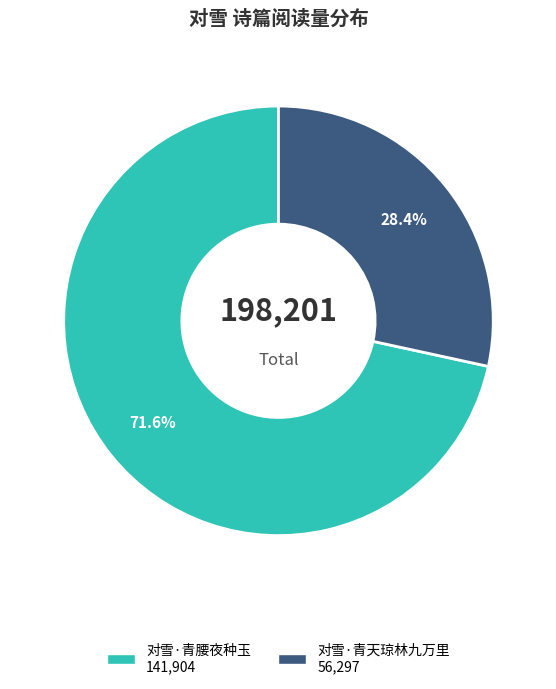

Is there any slice that represents more than half of the pie?

Yes